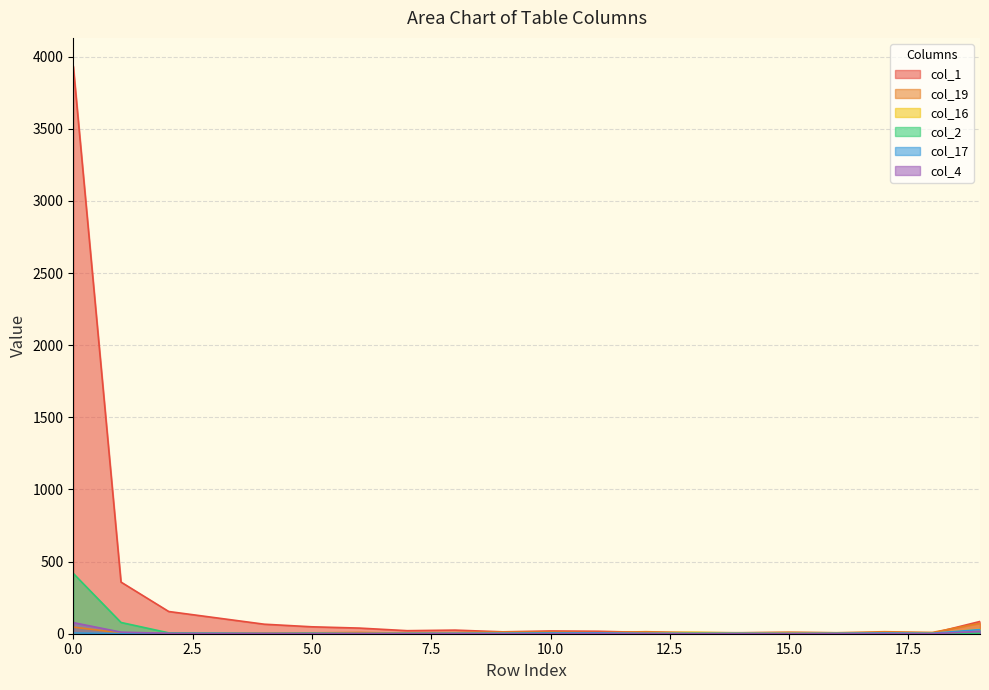

Reading left to right, extract all data points from this chart.

col_1: 3934	358	154	110	66	48	39	21	25	13	19	17	9	7	7	8	6	4	3	85
col_19: 46	5	2	2	4	6	9	4	8	12	11	8	14	7	6	10	7	14	9	72
col_16: 0	0	0	0	1	1	1	2	2	5	6	6	4	10	5	4	2	2	3	31
col_2: 418	78	6	3	2	2	0	1	0	0	4	0	0	2	0	0	0	0	0	3
col_17: 5	1	0	2	0	2	1	2	3	4	5	6	3	2	3	2	3	5	3	29
col_4: 77	11	3	1	2	0	1	0	0	0	0	1	1	0	0	0	0	0	0	16